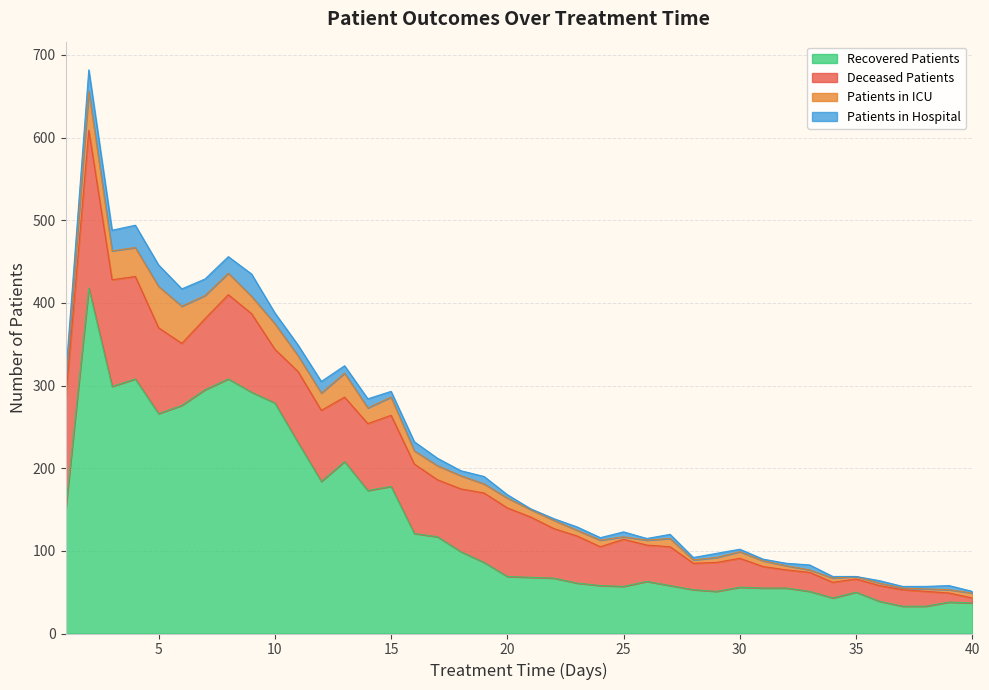

Where do recovered_patients and deceased_patients first cross each other?

19 and 20